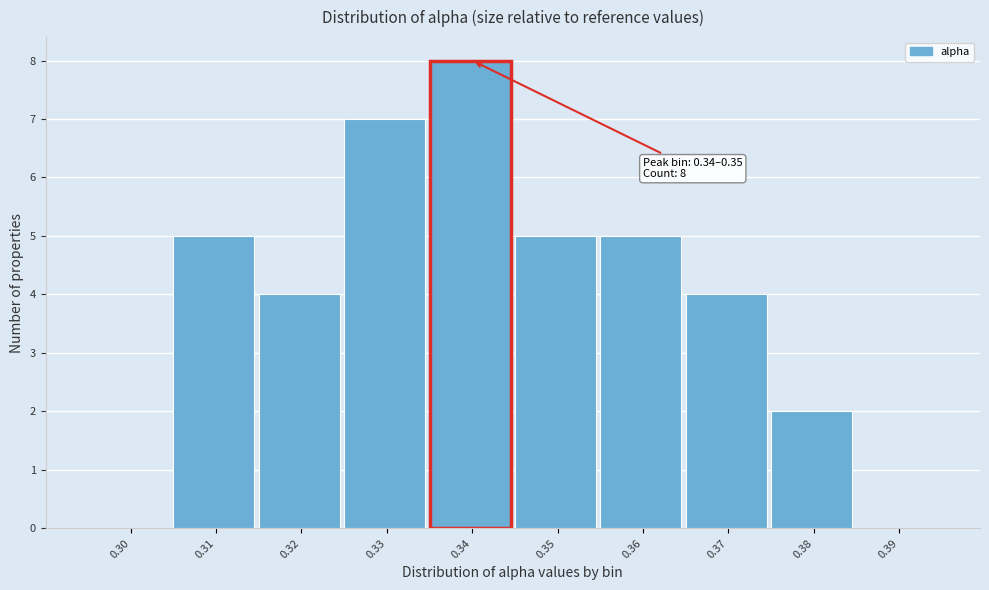

Reading right to left, extract all data points from this chart.

0.39=0	0.38=2	0.37=4	0.36=5	0.35=5	0.34=8	0.33=7	0.32=4	0.31=5	0.30=0